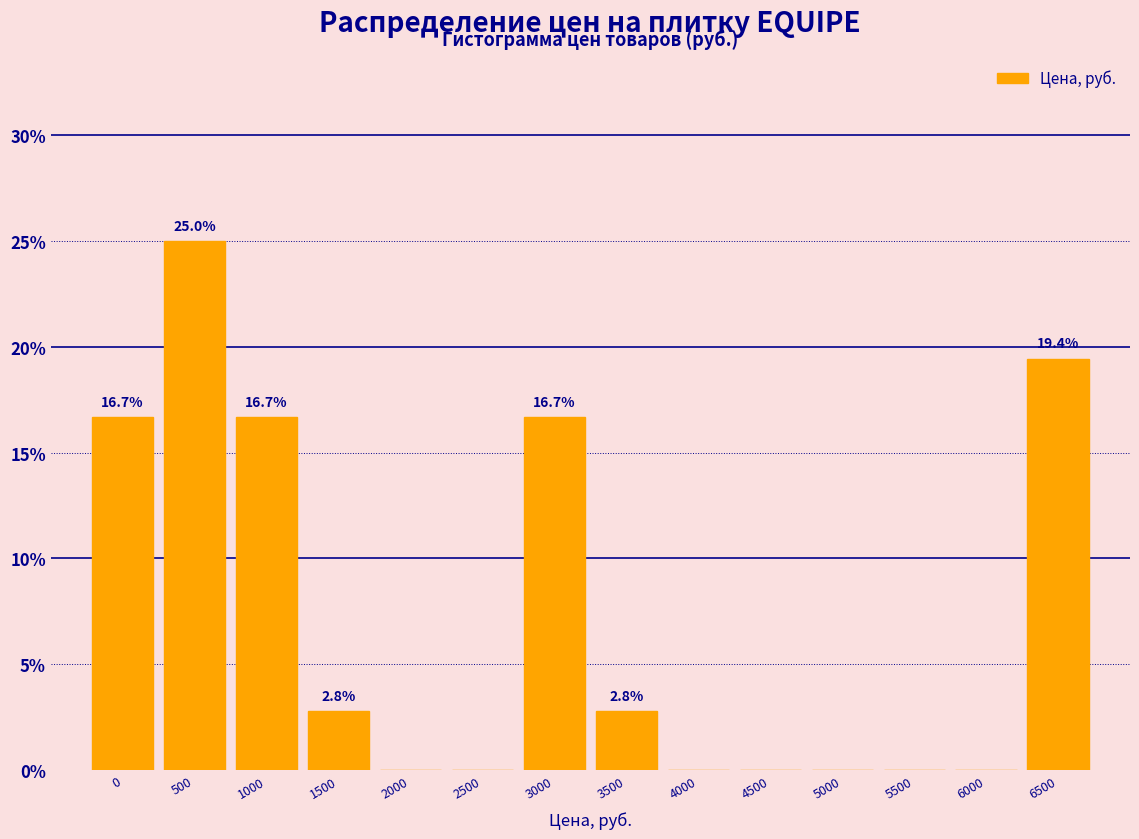

Reading left to right, transcribe all the data shown in this chart.

0=16.7	500=25.0	1000=16.7	1500=2.8	2000=0.0	2500=0.0	3000=16.7	3500=2.8	4000=0.0	4500=0.0	5000=0.0	5500=0.0	6000=0.0	6500=19.4